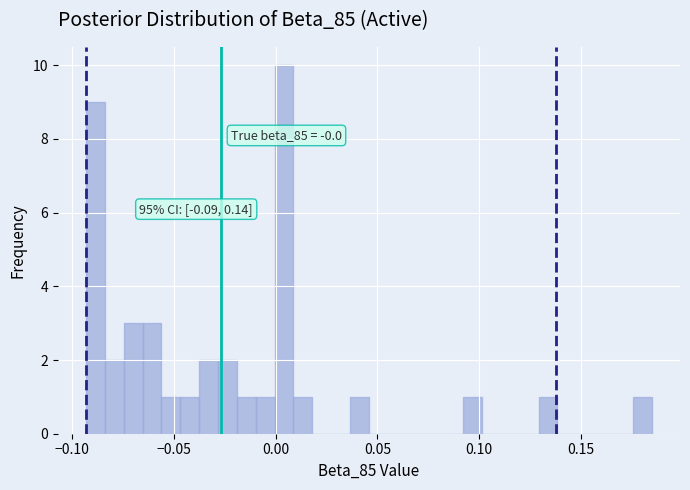

Around what value on the x-axis is the tallest bar? Give the approximate position of its centre, as read against the axis.

0.005